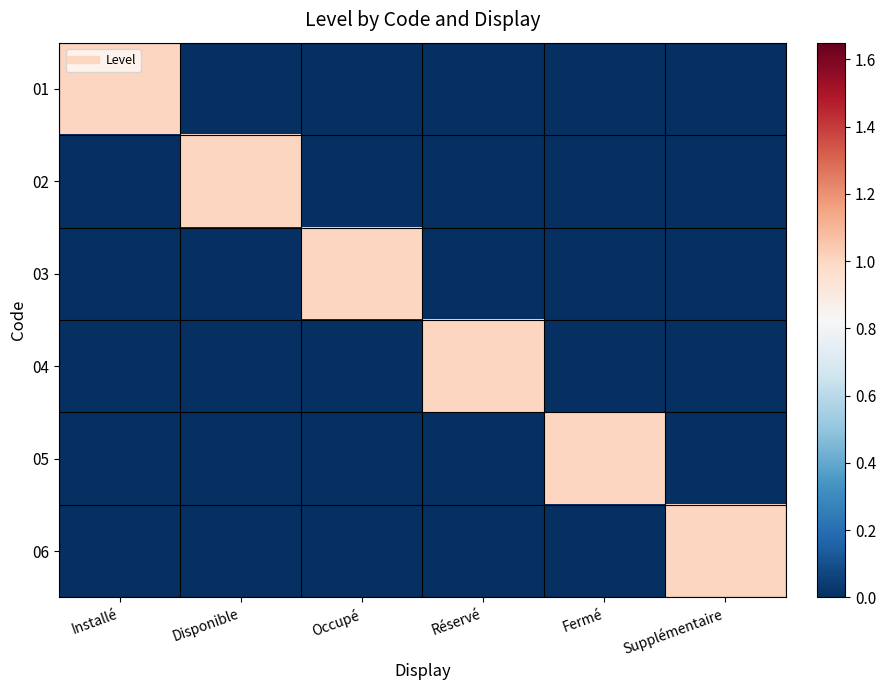

Reading right to left, list all the values displayed in this chart.

01: Supplémentaire=0	Fermé=0	Réservé=0	Occupé=0	Disponible=0	Installé=1
02: Supplémentaire=0	Fermé=0	Réservé=0	Occupé=0	Disponible=1	Installé=0
03: Supplémentaire=0	Fermé=0	Réservé=0	Occupé=1	Disponible=0	Installé=0
04: Supplémentaire=0	Fermé=0	Réservé=1	Occupé=0	Disponible=0	Installé=0
05: Supplémentaire=0	Fermé=1	Réservé=0	Occupé=0	Disponible=0	Installé=0
06: Supplémentaire=1	Fermé=0	Réservé=0	Occupé=0	Disponible=0	Installé=0